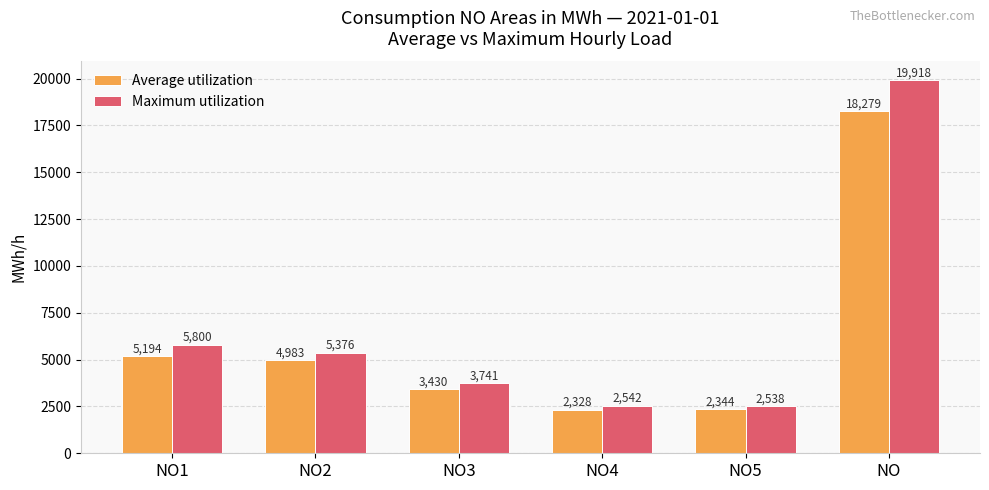

Is it true that Average utilization equals 3430.1 at NO3?

True